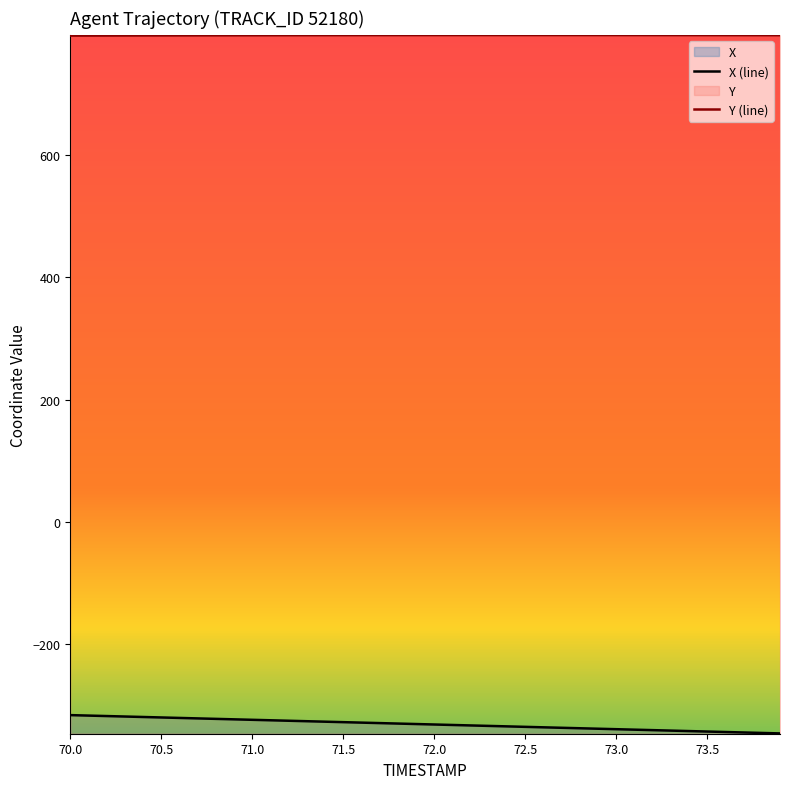

Which series has the widest spread of values?

X (line)